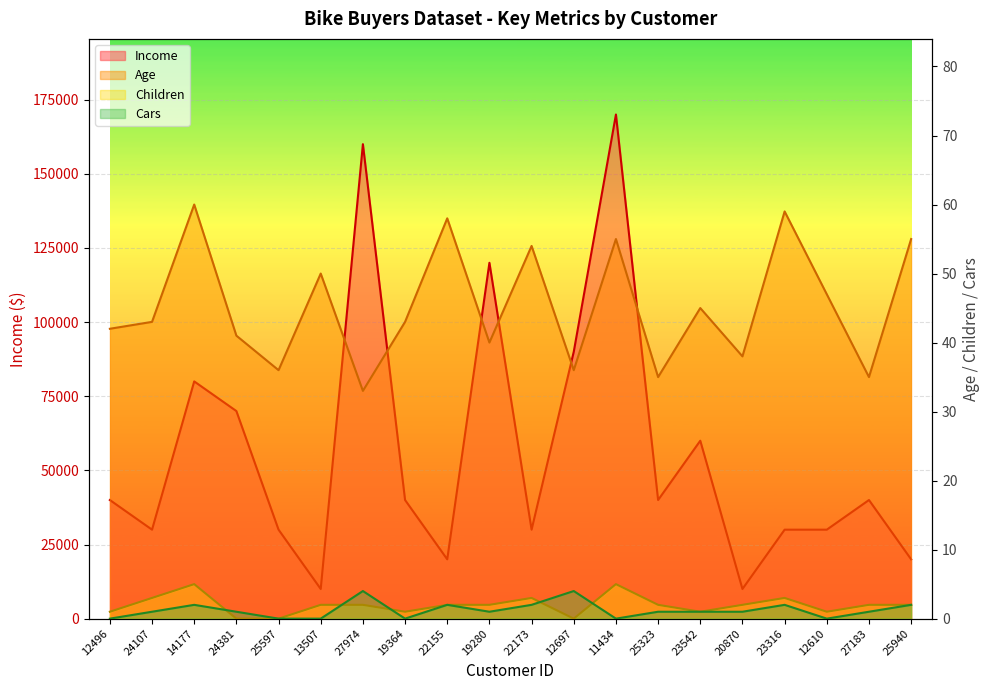

Reading left to right, extract all data points from this chart.

Age: 42	43	60	41	36	50	33	43	58	40	54	36	55	35	45	38	59	47	35	55
Income: 40000	30000	80000	70000	30000	10000	160000	40000	20000	120000	30000	90000	170000	40000	60000	10000	30000	30000	40000	20000
Children: 1	3	5	0	0	2	2	1	2	2	3	0	5	2	1	2	3	1	2	2
Cars: 0	1	2	1	0	0	4	0	2	1	2	4	0	1	1	1	2	0	1	2